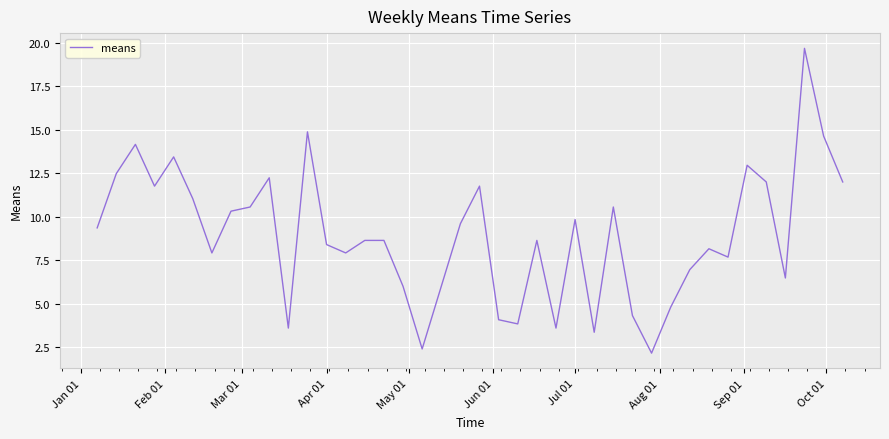

What is the greatest value displayed?

19.7